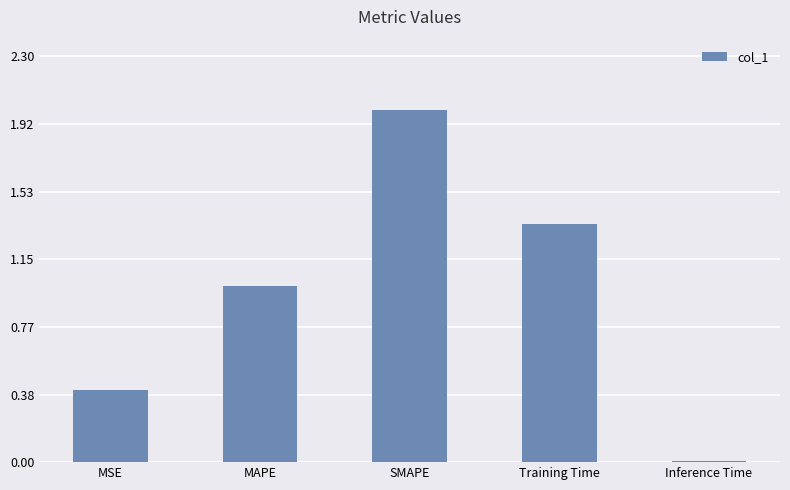

What is the sum of all values?

4.8